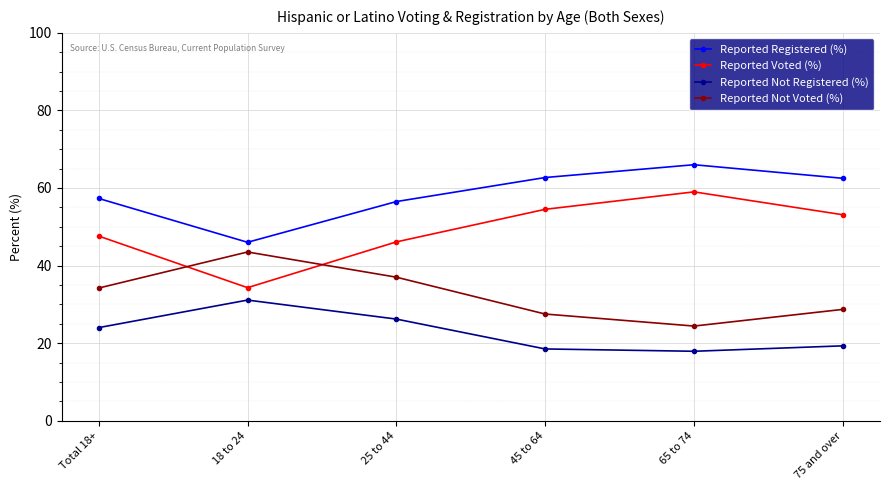

What is the minimum value shown in the chart?

17.9